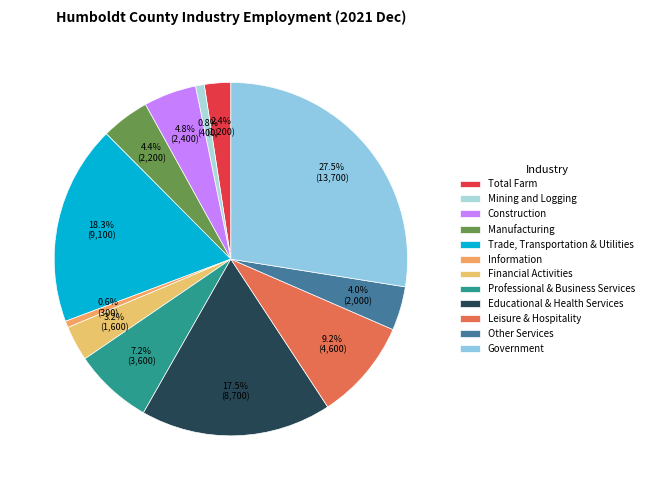

How many segments does this pie chart have?

12